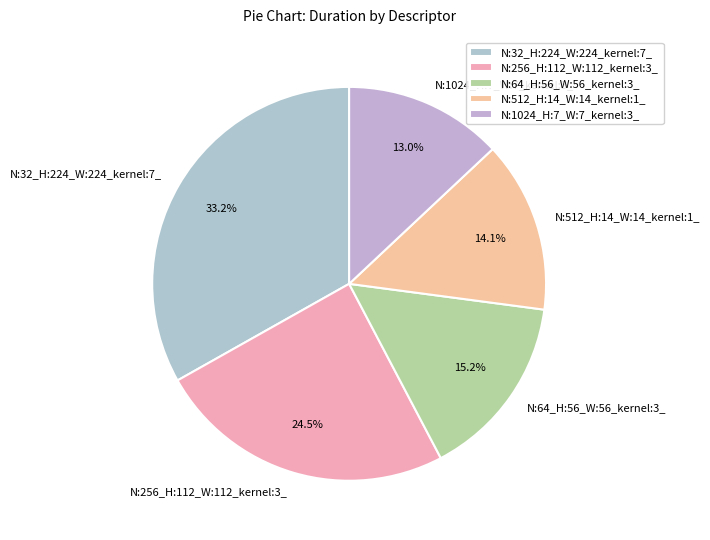

Between N:512_H:14_W:14_kernel:1_ and N:64_H:56_W:56_kernel:3_, which is larger?

N:64_H:56_W:56_kernel:3_